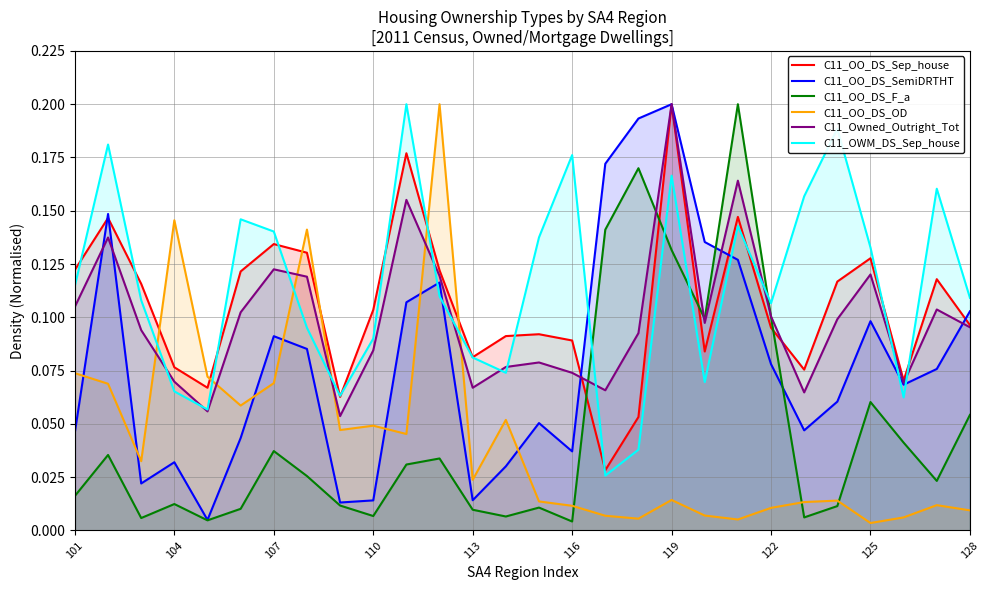

How many lines are shown in the chart?

6